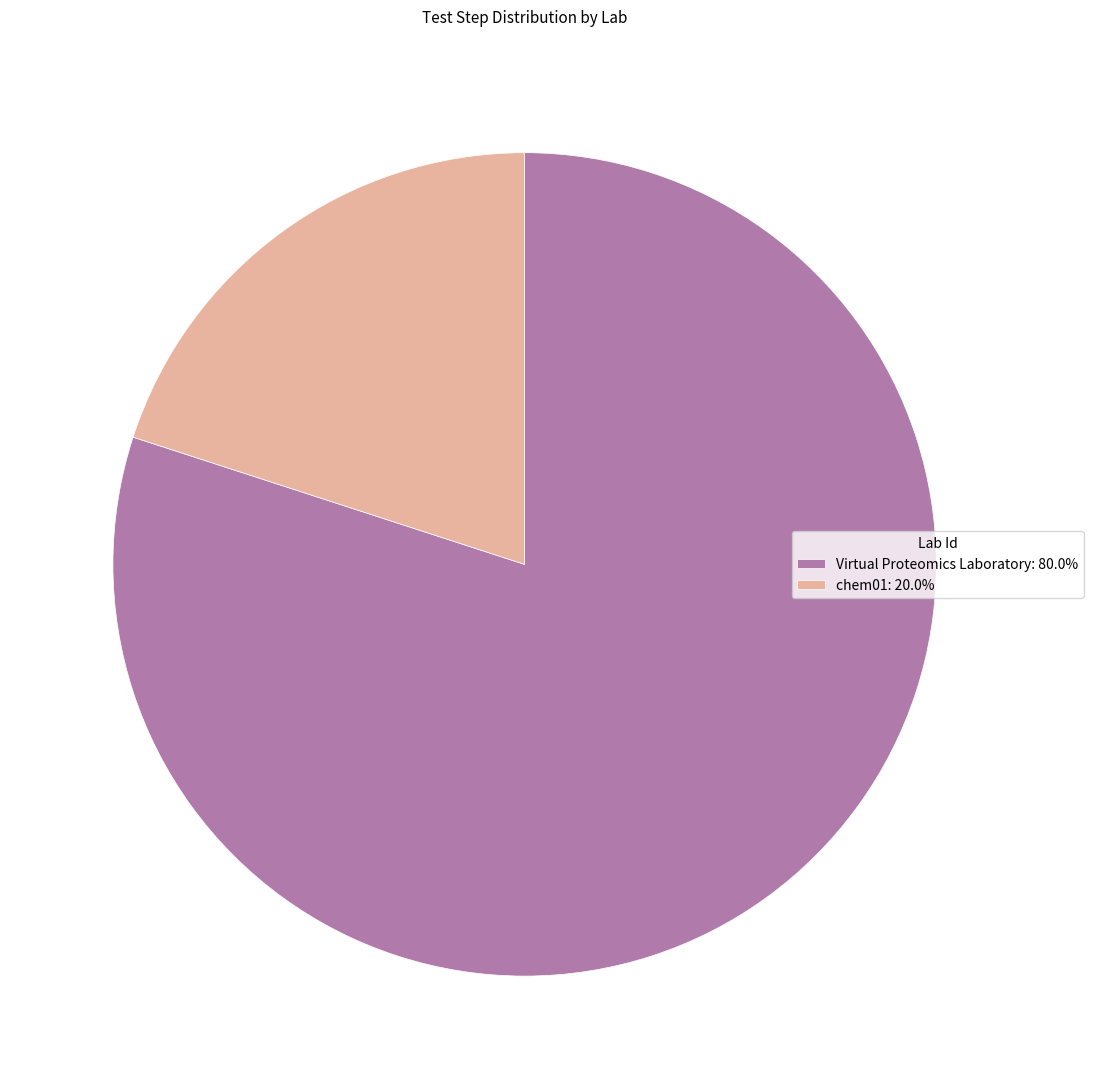

Approximately how many times larger is the value at Virtual Proteomics Laboratory: 80.0% compared to chem01: 20.0%?

4.0